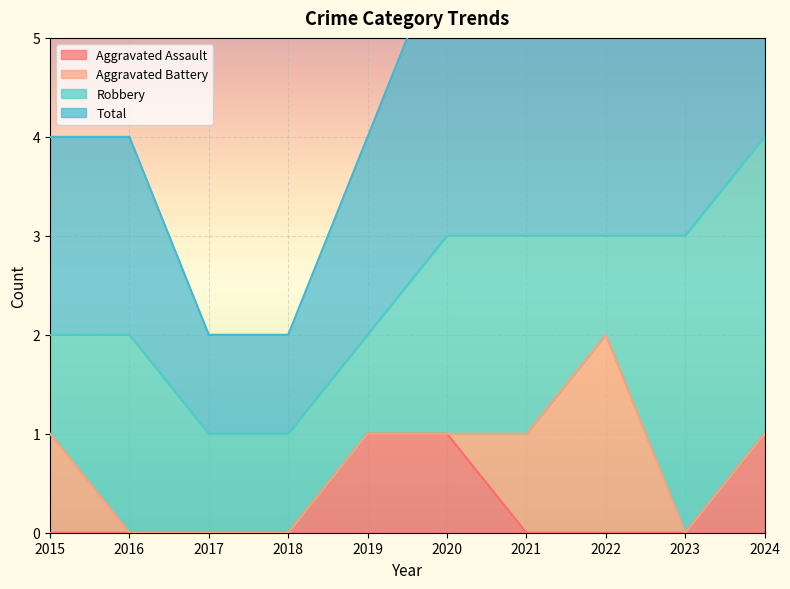

The value of Aggravated Assault at 2016 is 0. True or false?

True